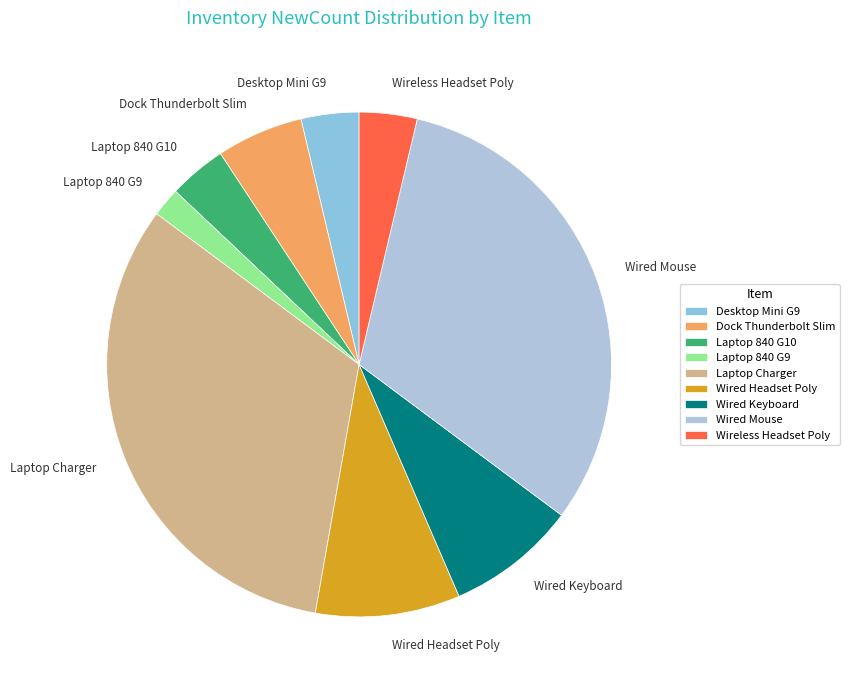

Combined, do Wired Mouse and Laptop 840 G10 account for over 50%?

No